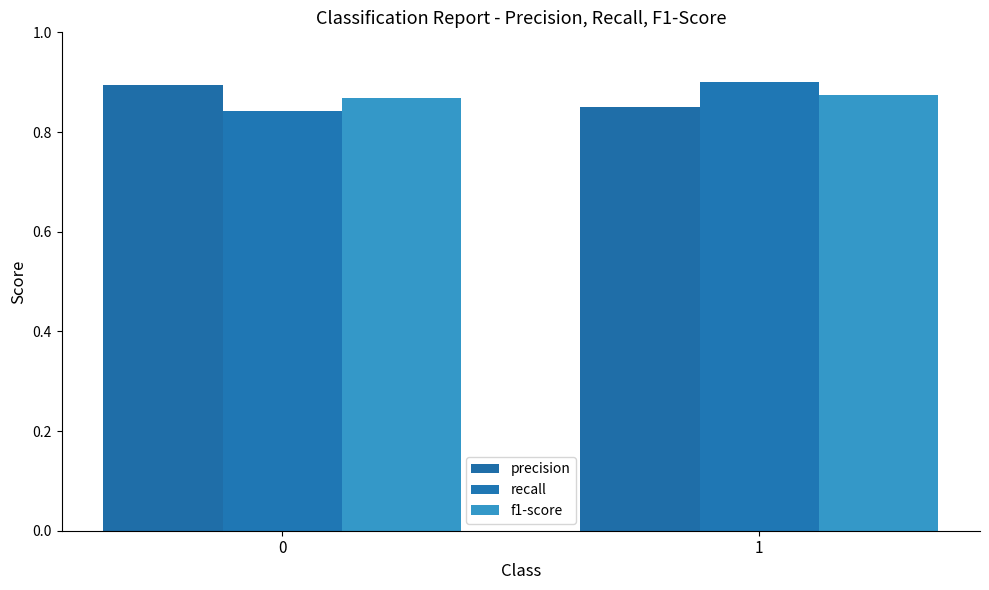

Rank the series by their maximum value, from highest to lowest.

recall, precision, f1-score